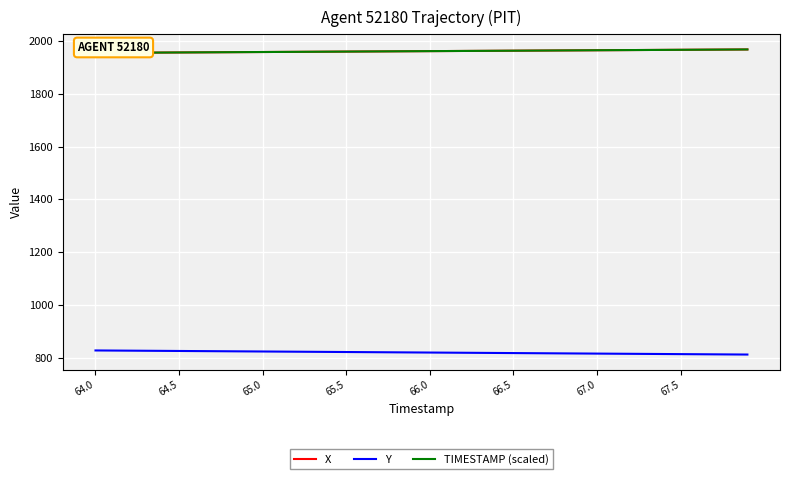

What is the maximum value for Y?

827.2